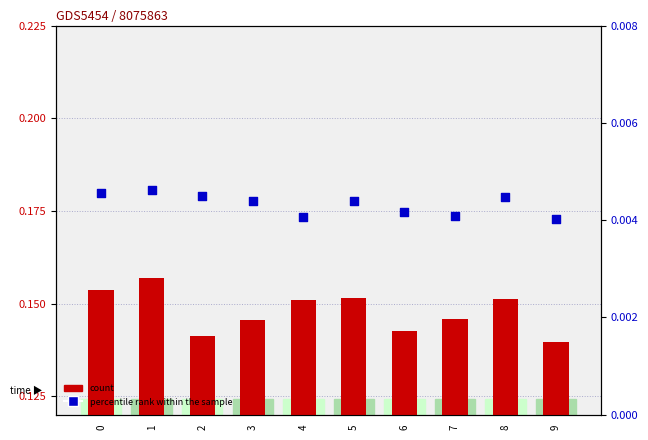

Which series has the largest Y range (max minus min)?

col_11 (count)